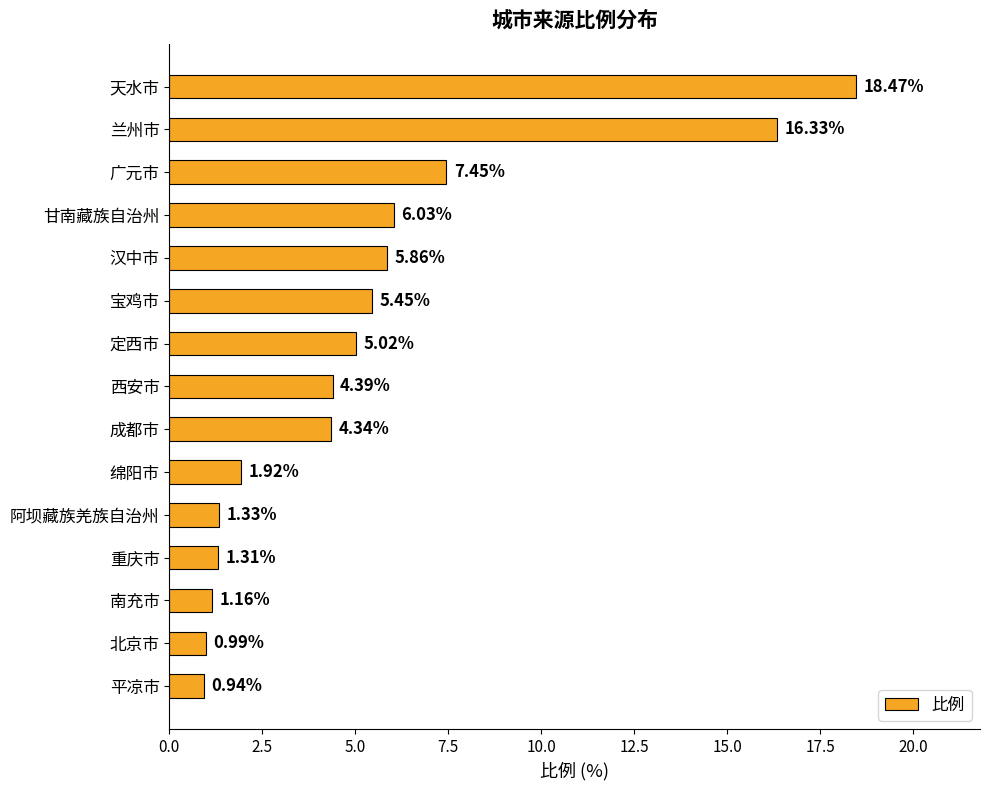

What is the change in value from 定西市 to 北京市?

-4.0